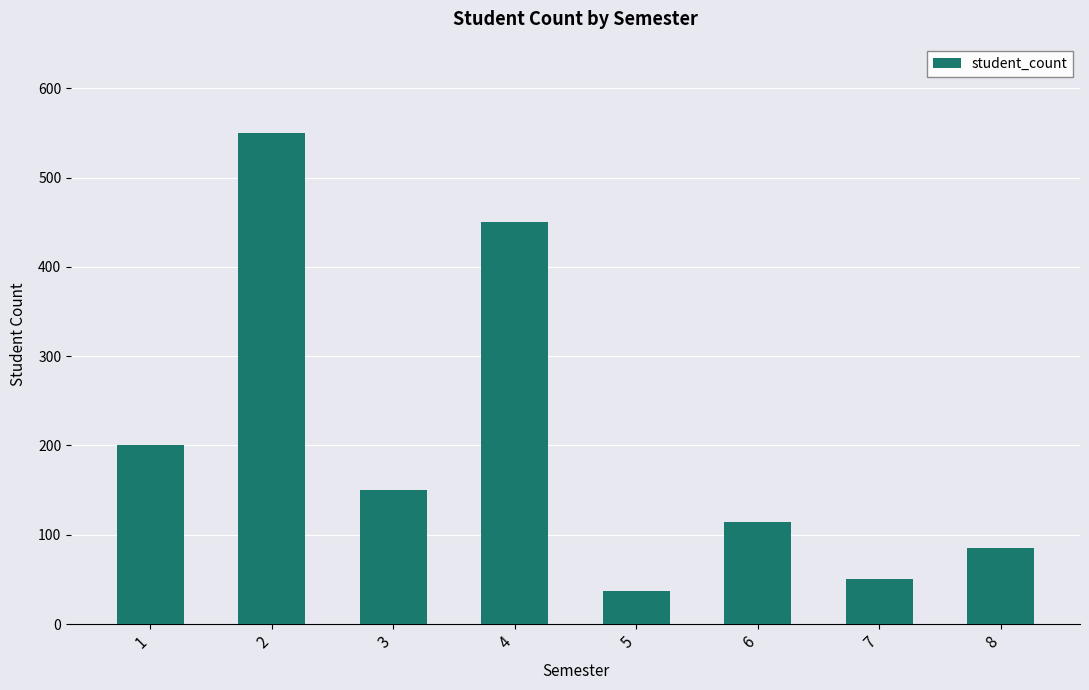

Does the chart contain any negative values?

No